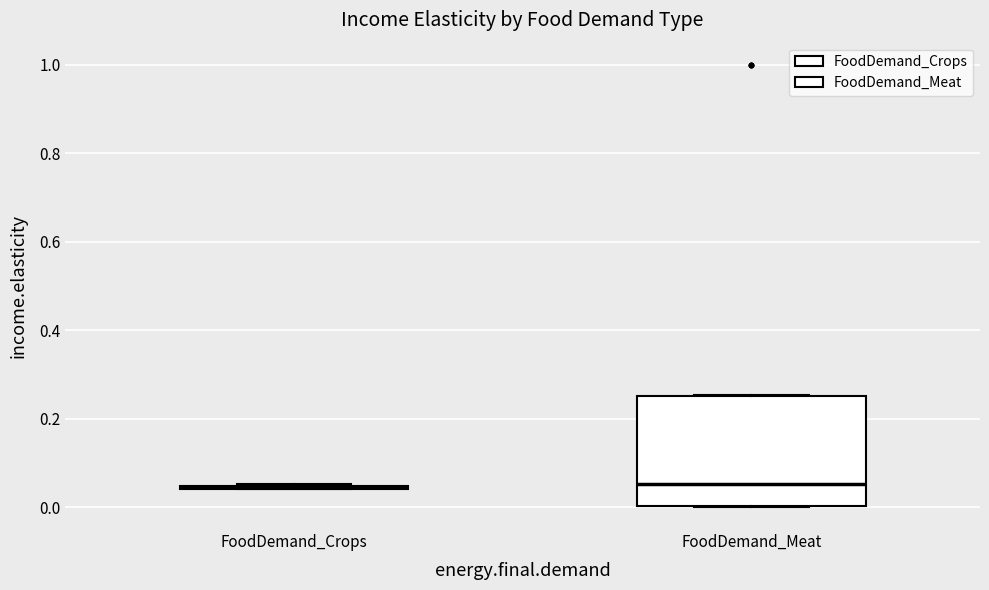

Where is the lower edge of the box for FoodDemand_Meat on the y-axis? The values are not printed on the chart, so give them approximately, as read against the axis.

0.00